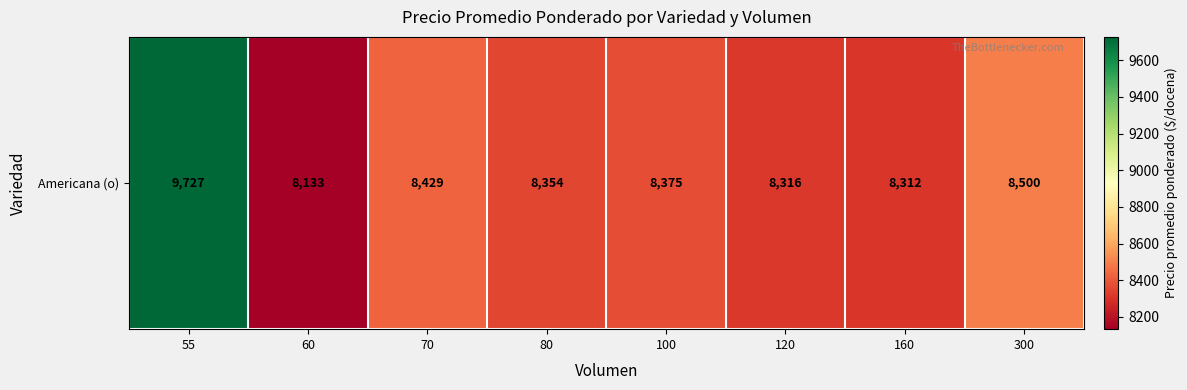

Count the number of values greater than 8375.

3